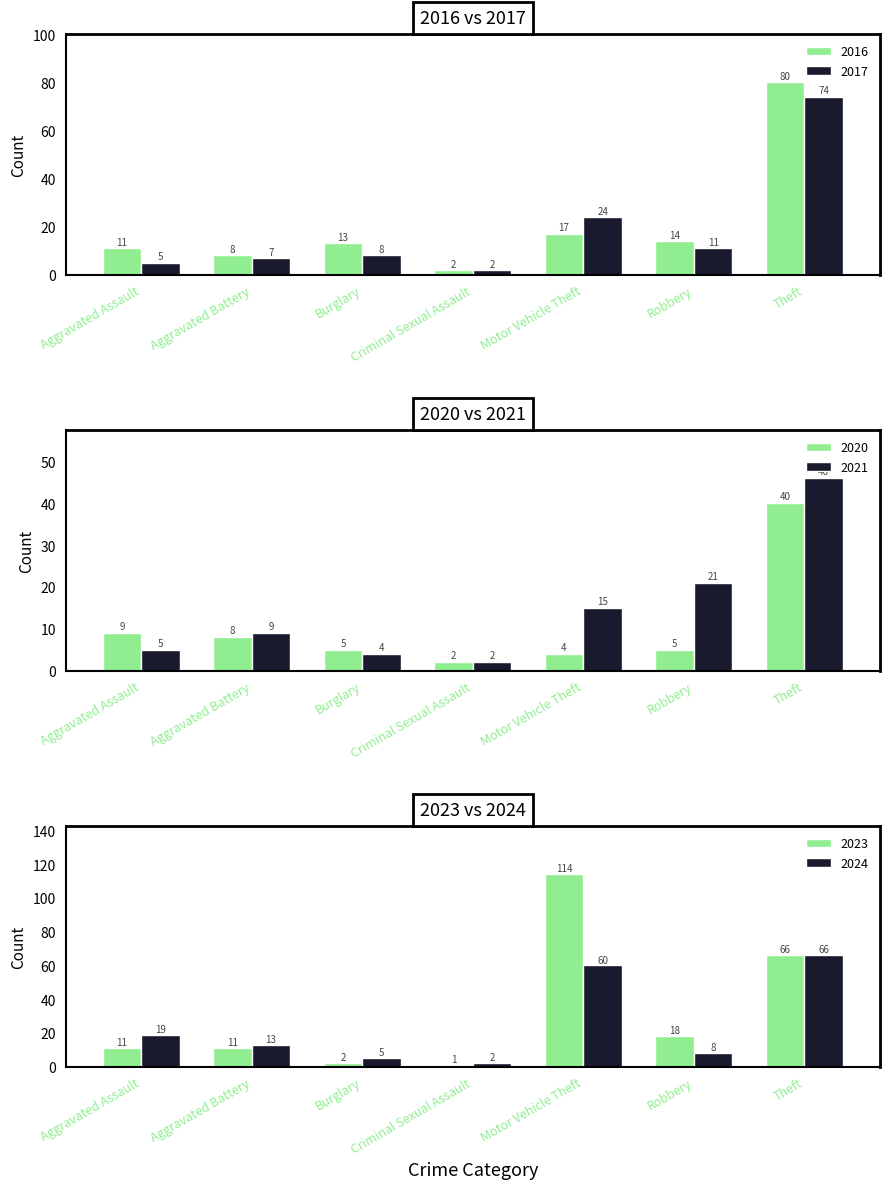

List the labels in order of 2021 value, smallest first.

Criminal Sexual Assault, Burglary, Aggravated Assault, Aggravated Battery, Motor Vehicle Theft, Robbery, Theft